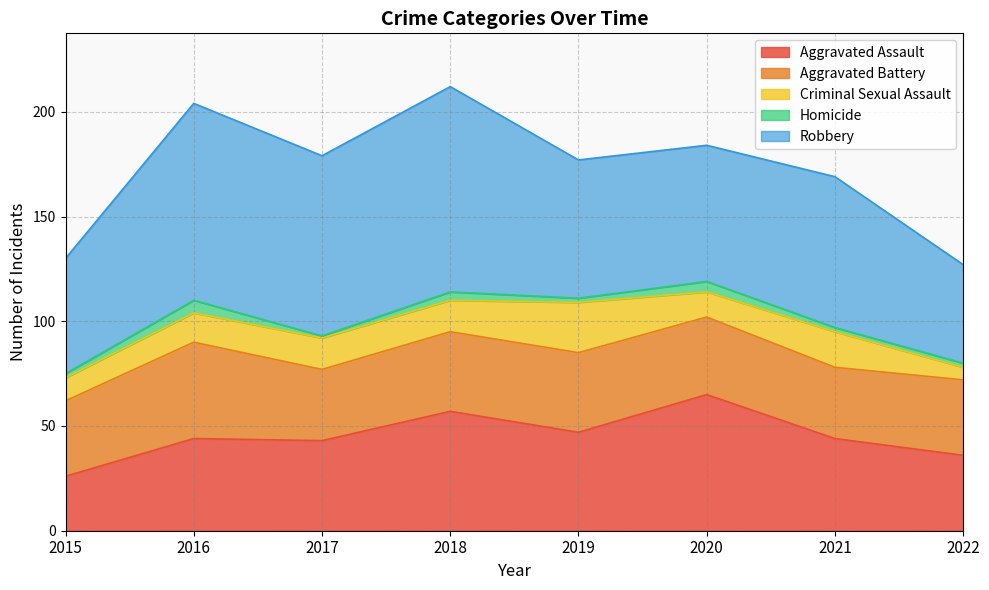

What is the total value across all series at 2021?

169